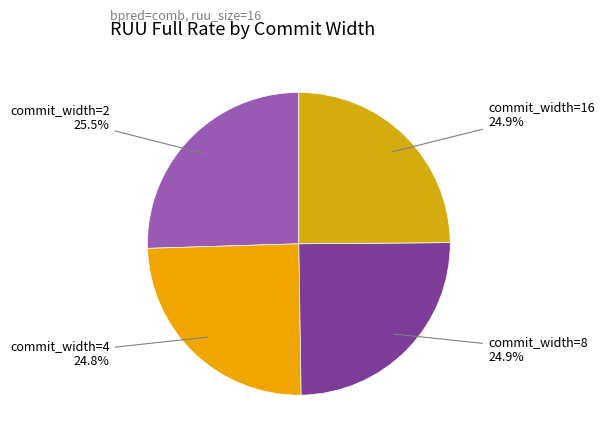

To the nearest percent, what is the difference between the largest and smallest slice percentages?

1%